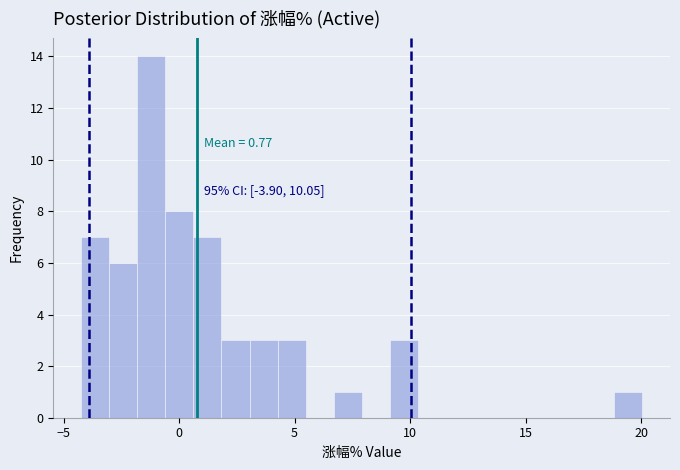

Around what value on the x-axis is the tallest bar? Give the approximate position of its centre, as read against the axis.

-1.0